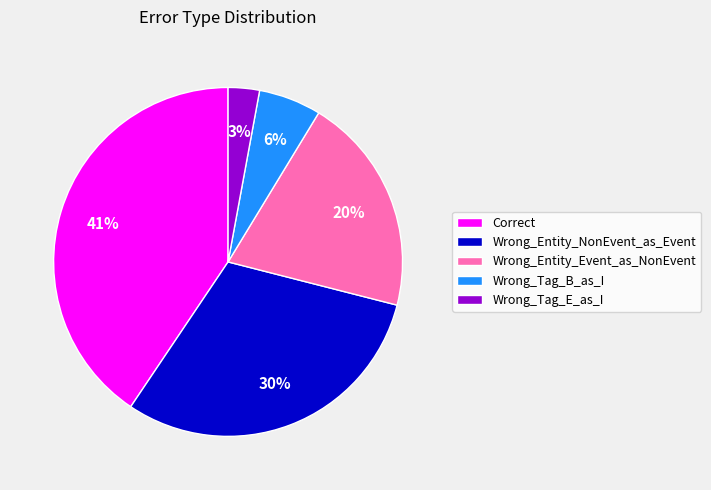

Is it true that Wrong_Tag_B_as_I is 6% of the pie?

True